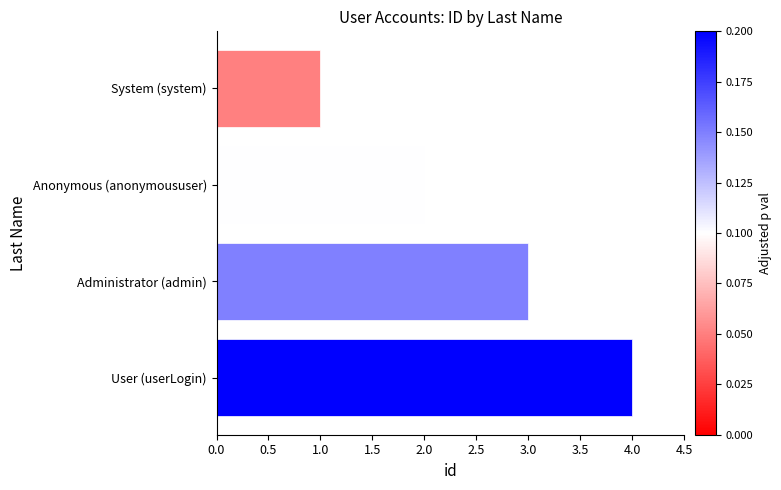

At which label is the value closest to 2?

Anonymous (anonymoususer)